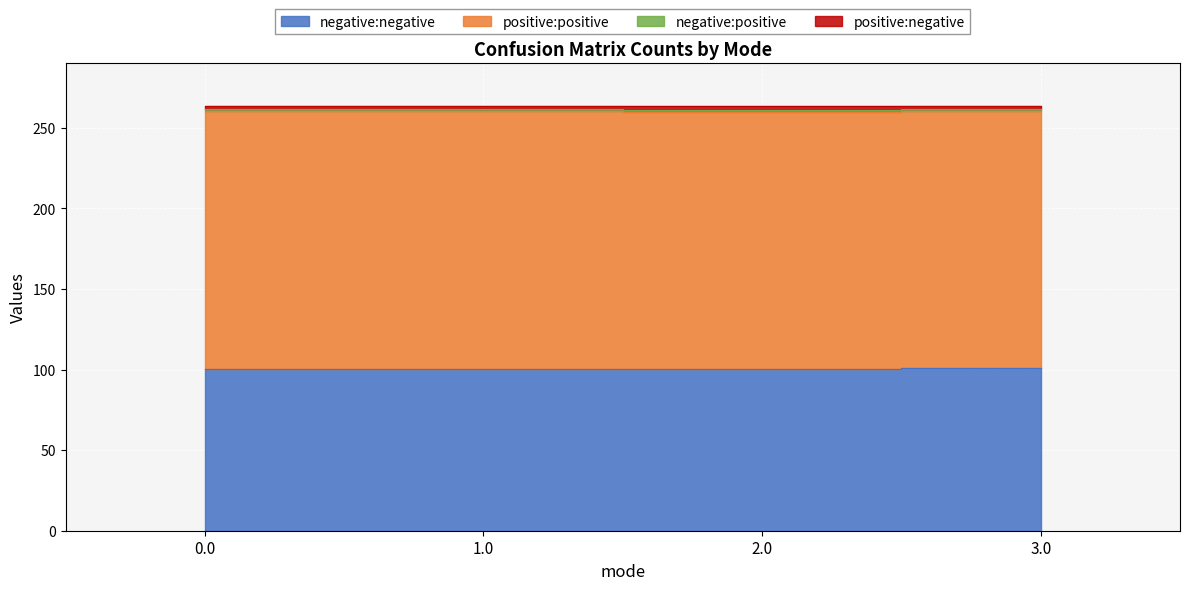

True or false: negative:negative and positive:positive intersect in this chart.

False